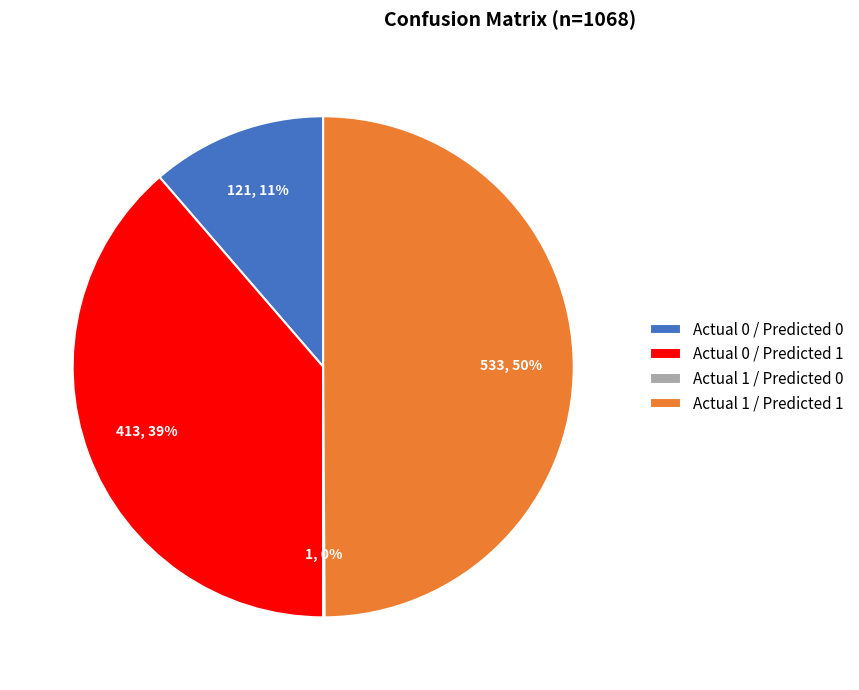

Between Actual 1 / Predicted 1 and Actual 0 / Predicted 0, which is larger?

Actual 1 / Predicted 1